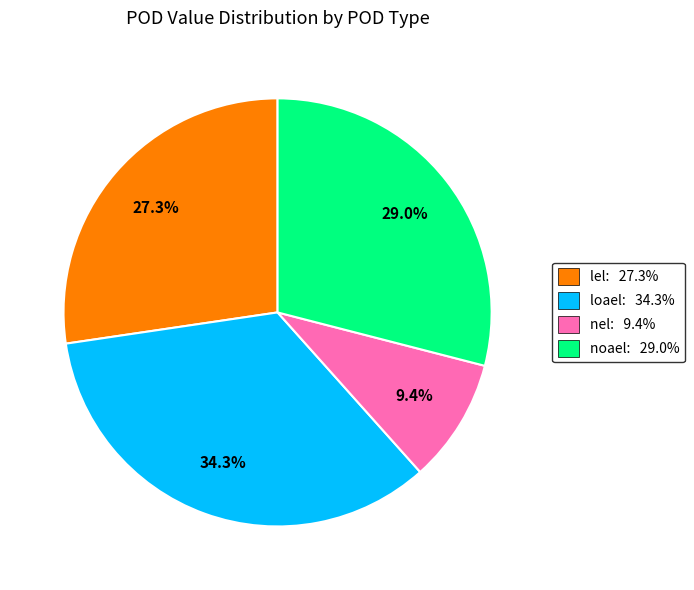

Is there any slice that represents more than half of the pie?

No